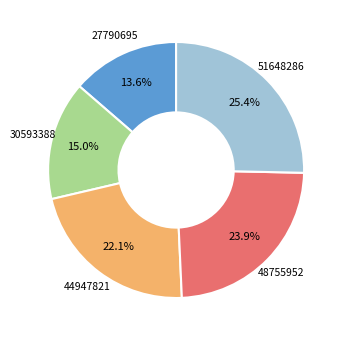

Does any single category account for the majority?

No